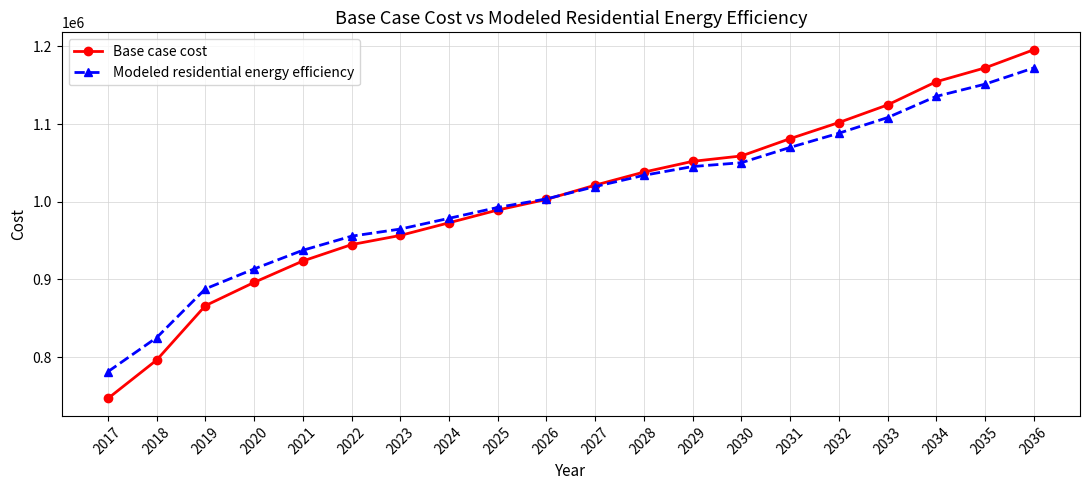

Which category has the highest value in the Modeled residential energy efficiency series?

2036